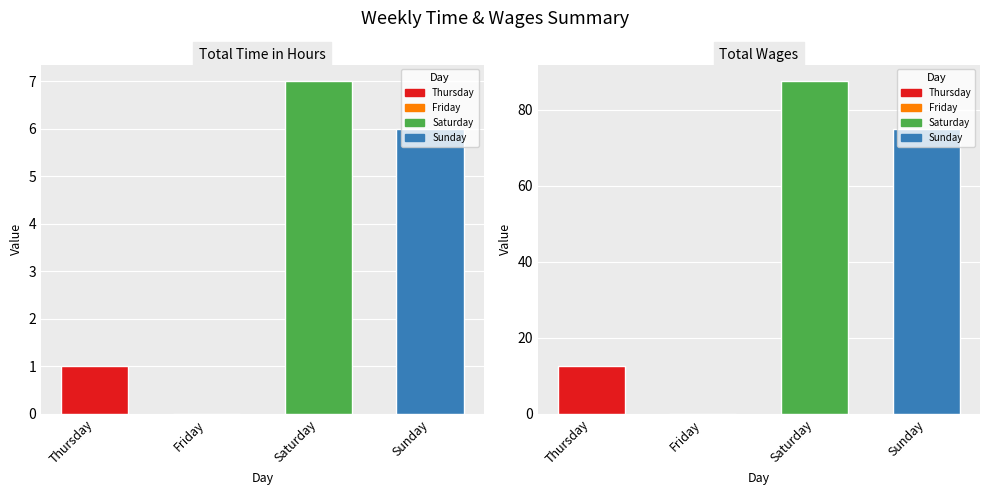

What is the spread (max minus min) of values at Sunday?

69.0